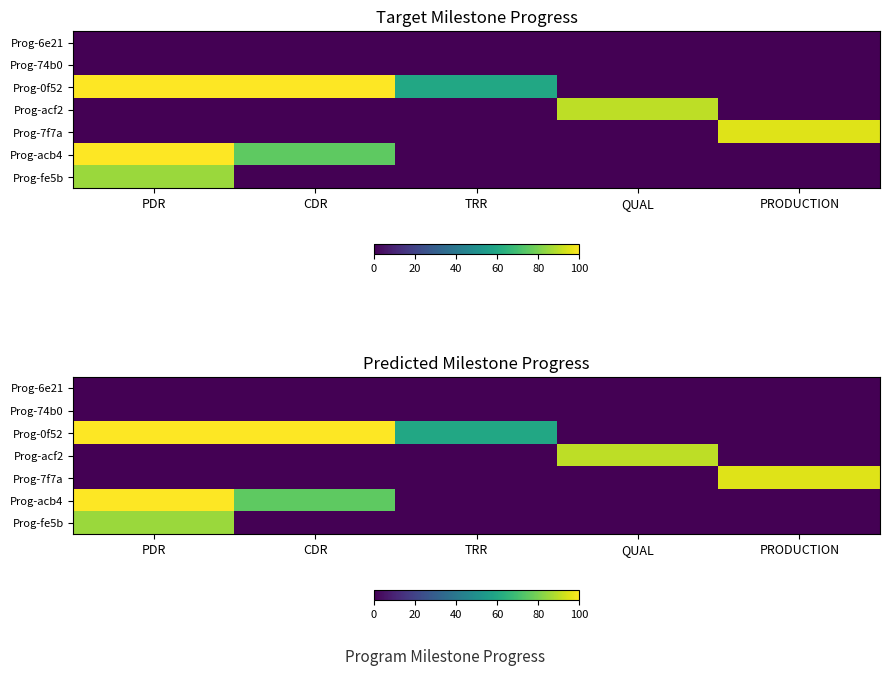

The Prog-acf2 series shows 0 at PRODUCTION. True or false?

True